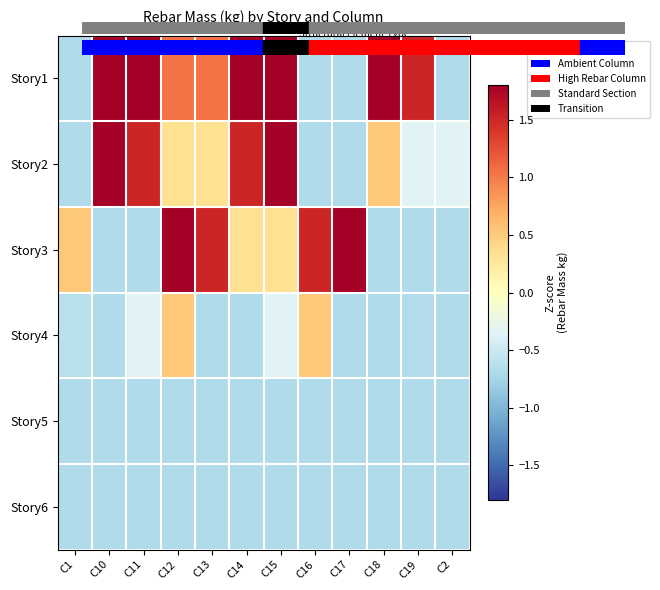

At which category does the chart reach its peak across all series?

C10